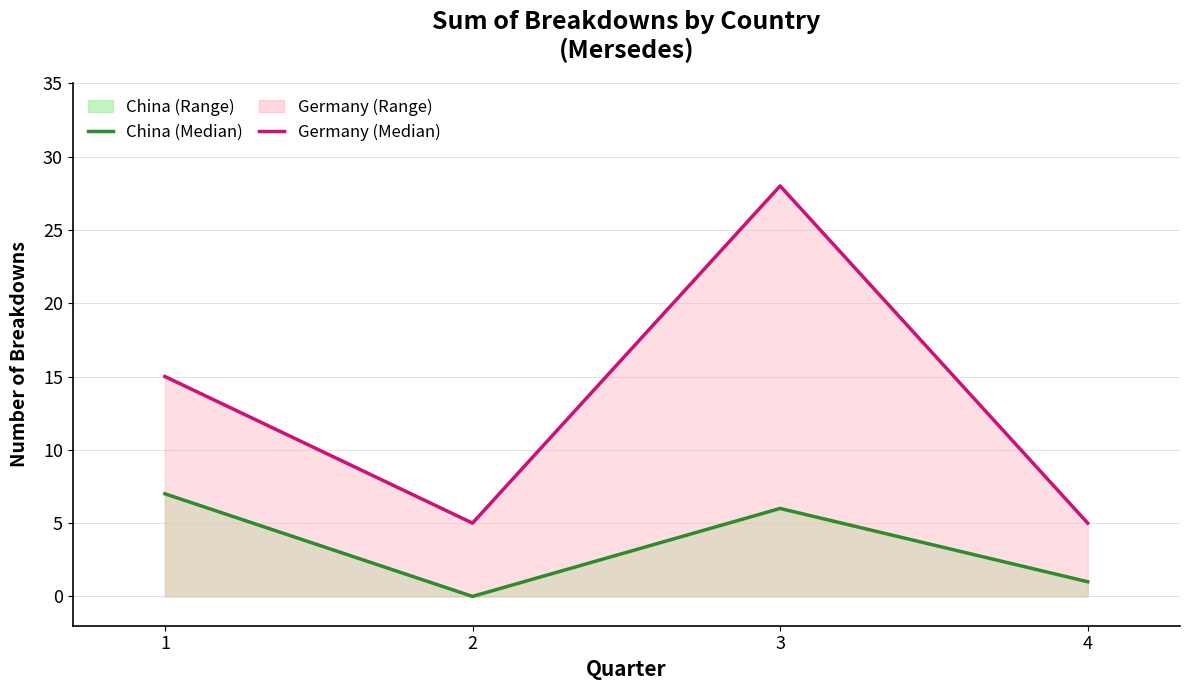

What is the difference between the maximum and minimum values in the Germany series?

23